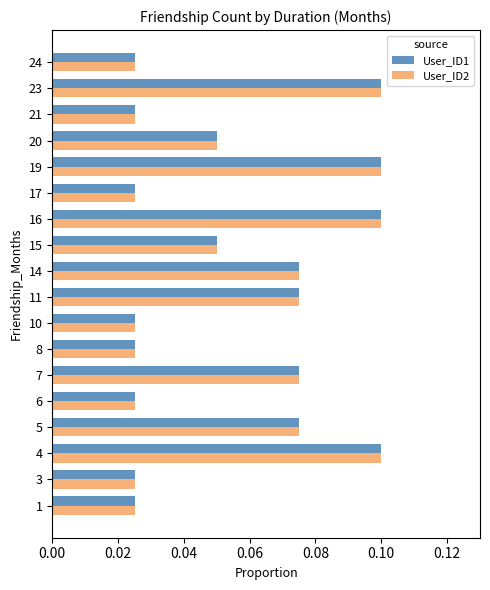

The value of User_ID2 at 23 is 0.1. True or false?

True